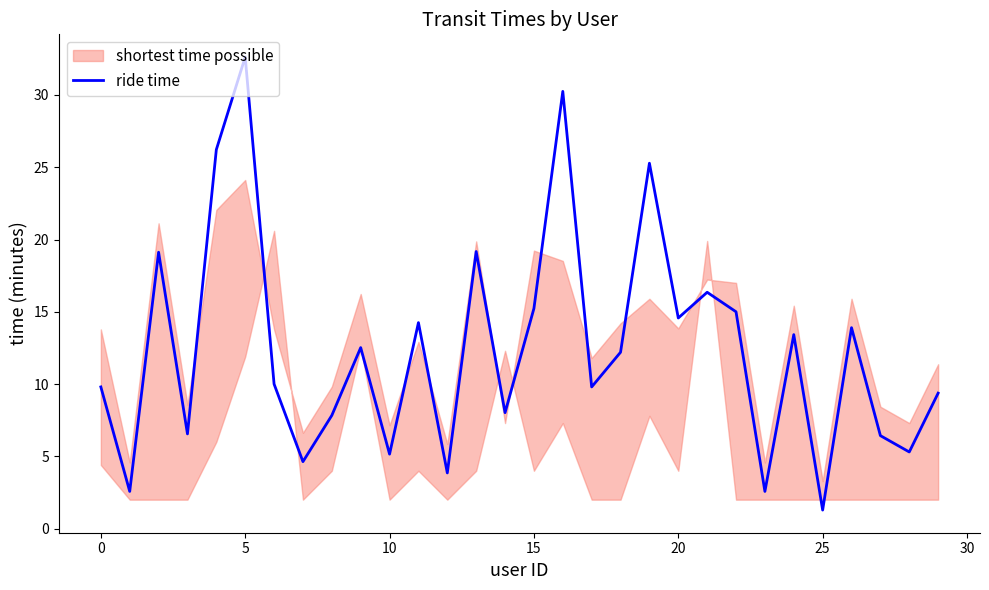

How many points are lower than both their immediate neighbors (excluding endpoints)?

11